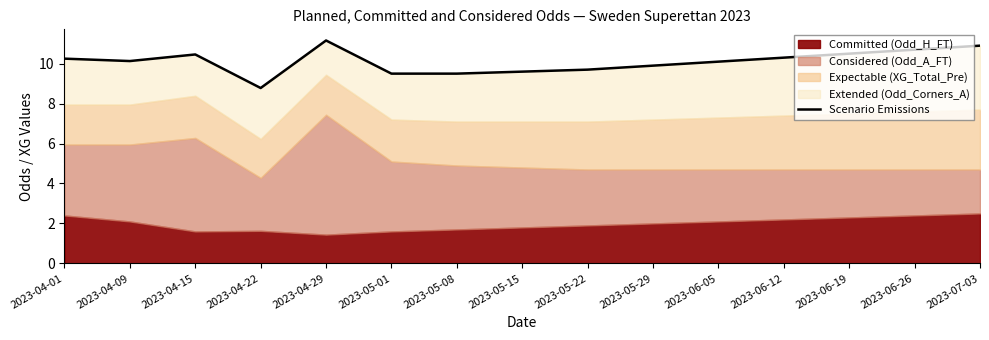

What is the value of the 15th point from the left?

10.9